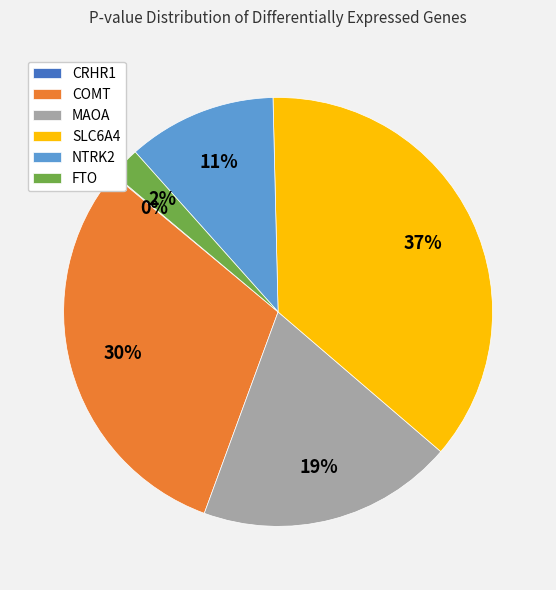

Is there a majority slice in this chart?

No